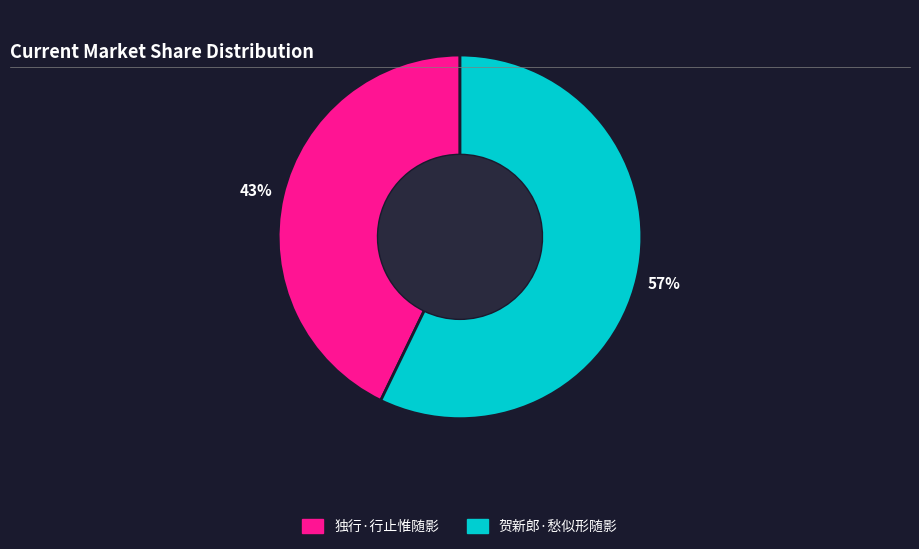

What is the ratio of the value at 贺新郎·愁似形随影 to the value at 独行·行止惟随影?

1.3